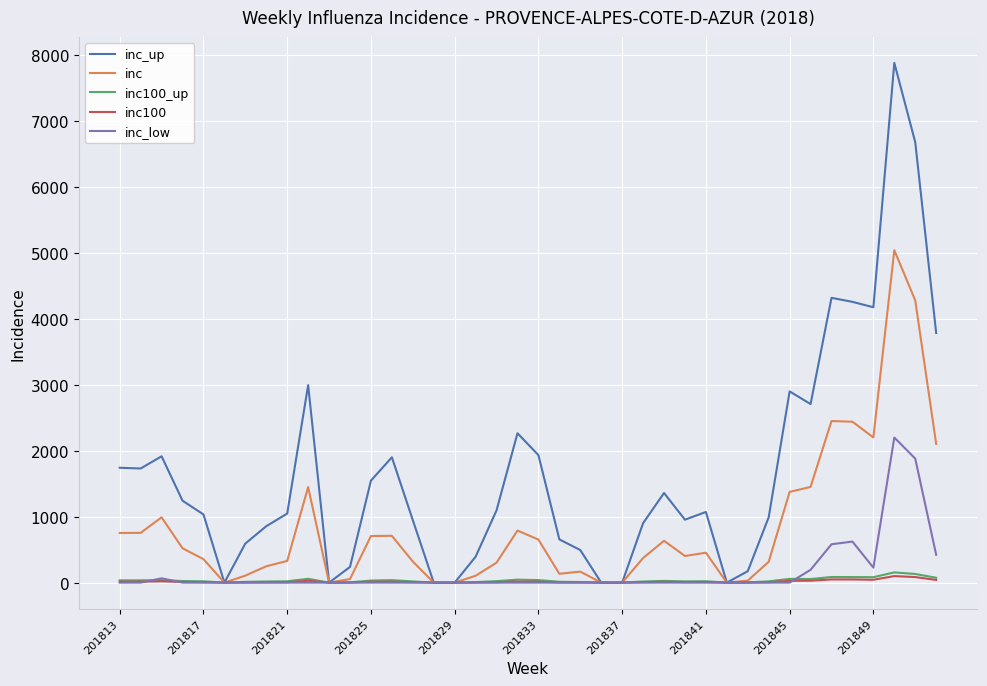

How many lines are shown in the chart?

5